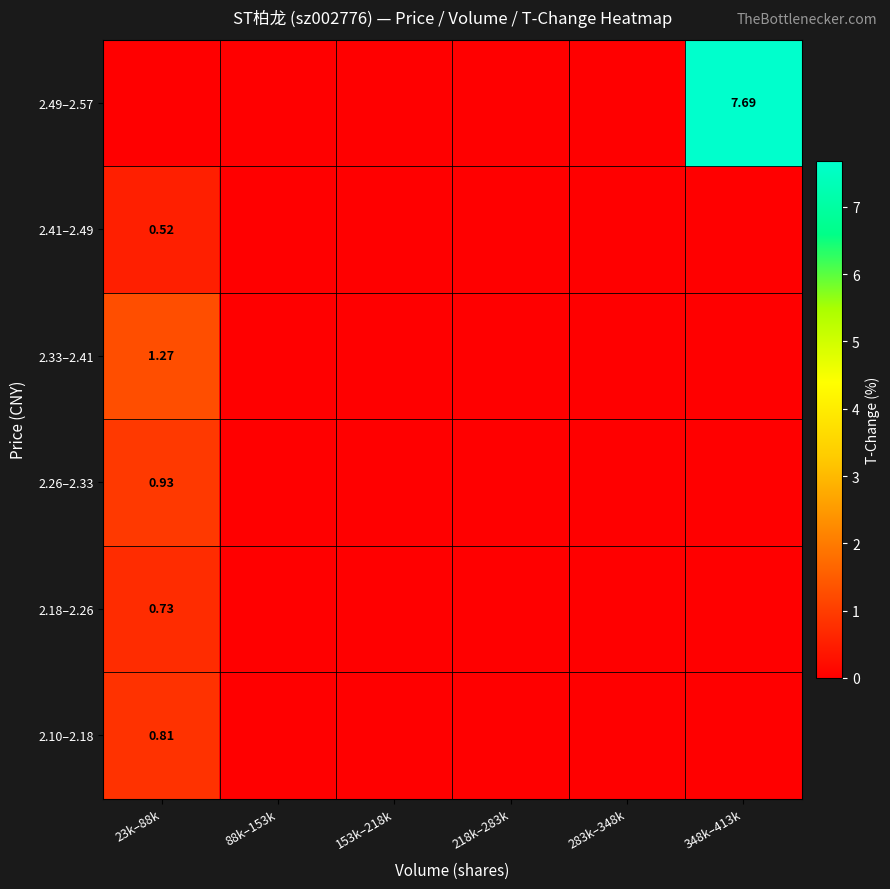

Is it true that 2.33–2.41 equals 0.0 at 348k–413k?

True